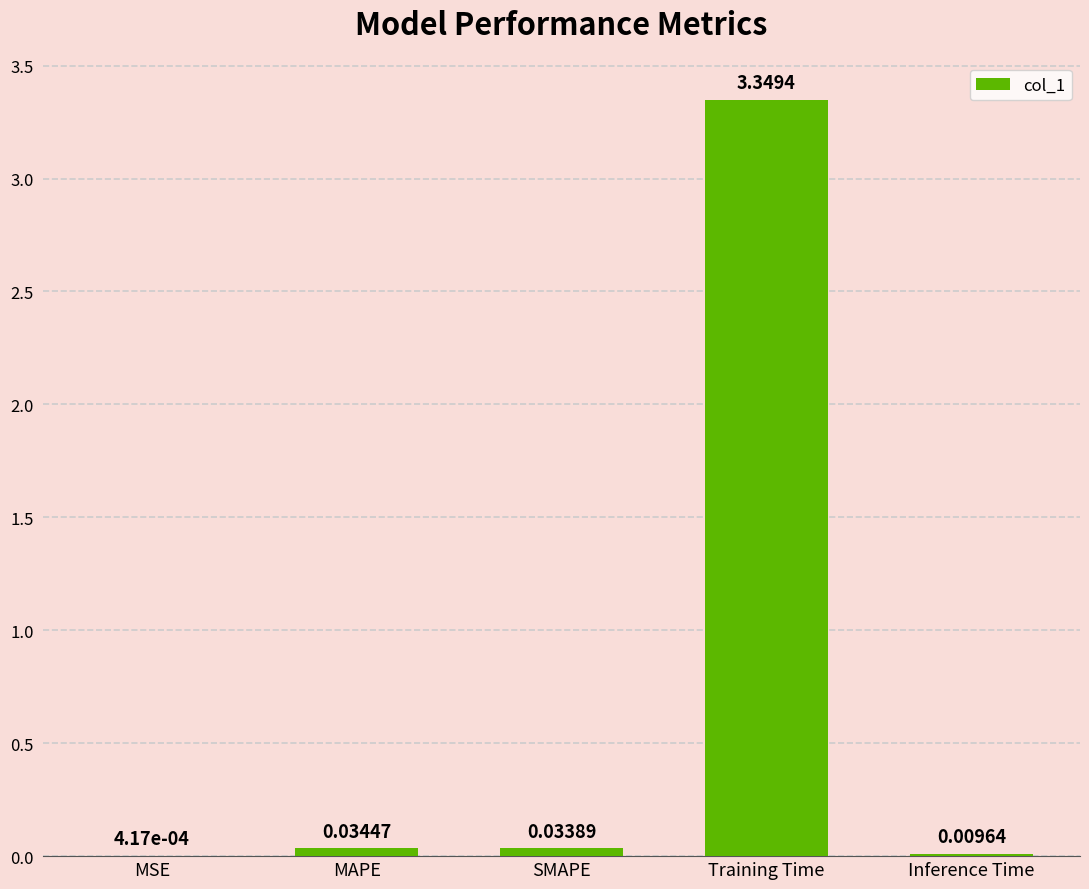

What is the sum of all values?

3.4